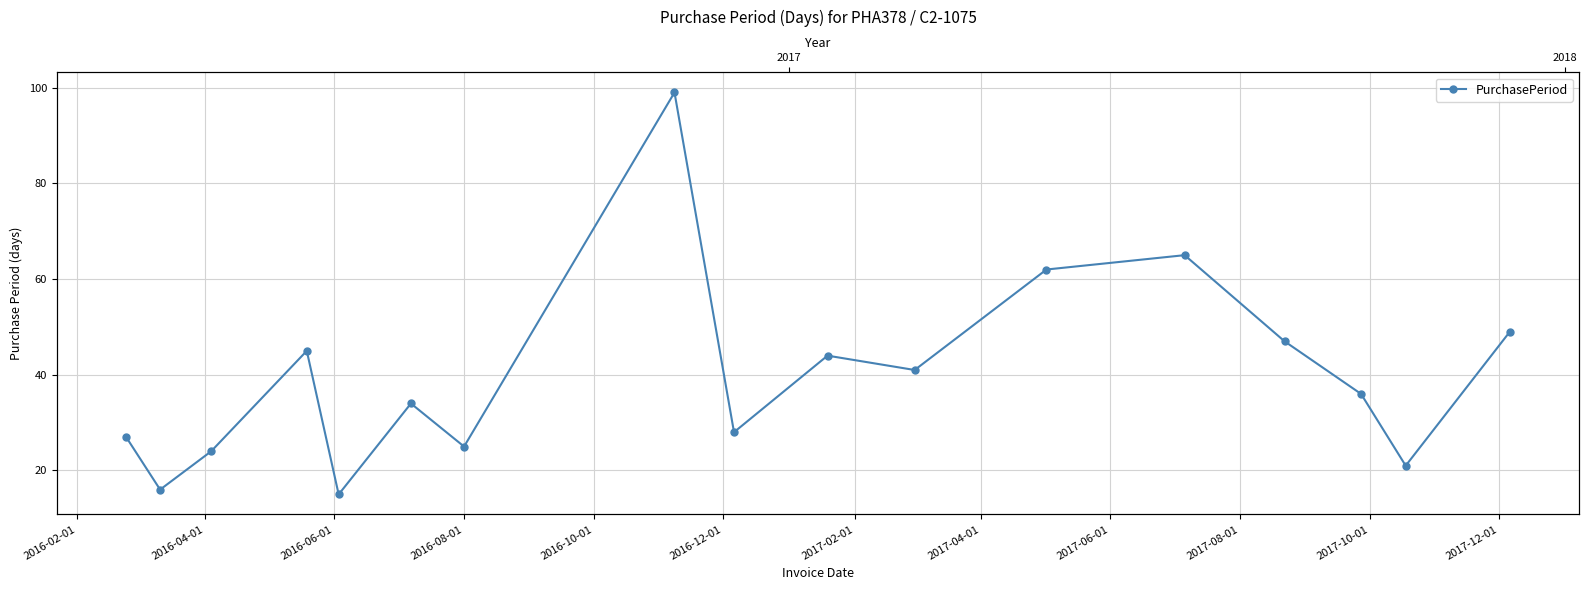

How many interior local valleys (lower than both neighbors) does the data have?

6